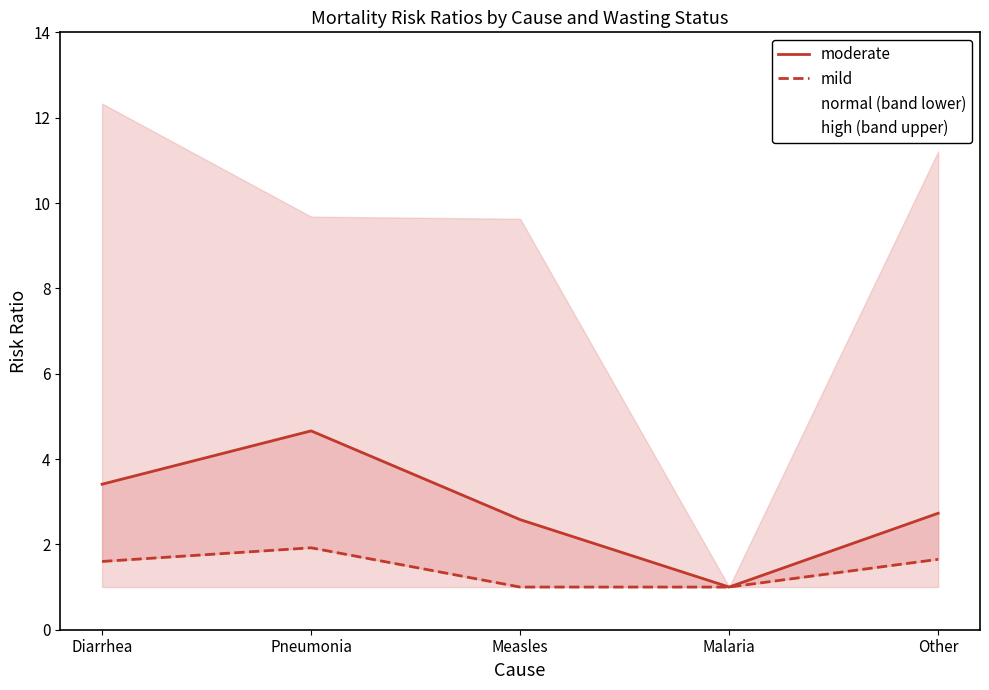

Which has a higher value, Pneumonia or Malaria?

Pneumonia